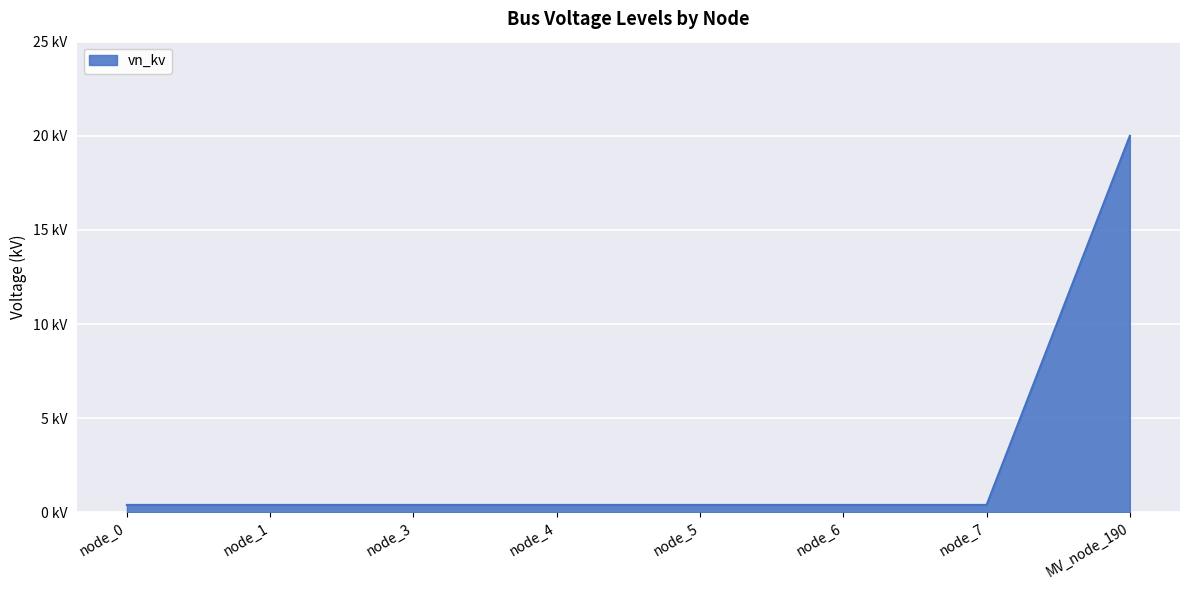

What is the minimum value shown in the chart?

0.4